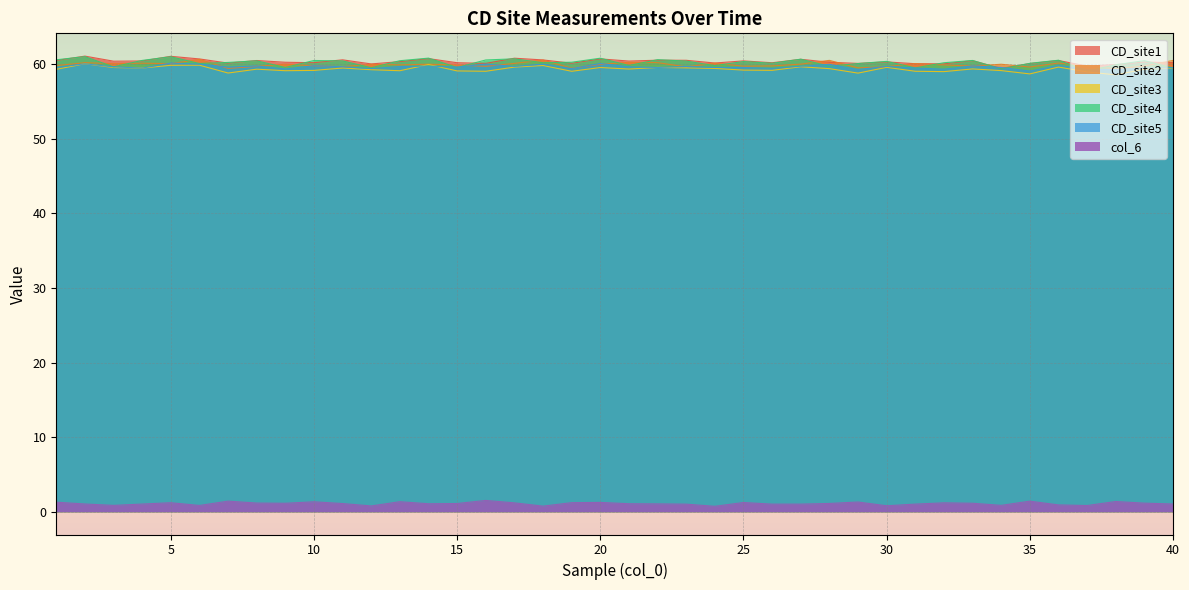

Is it true that CD_site1 equals 60.5 at 4?

True